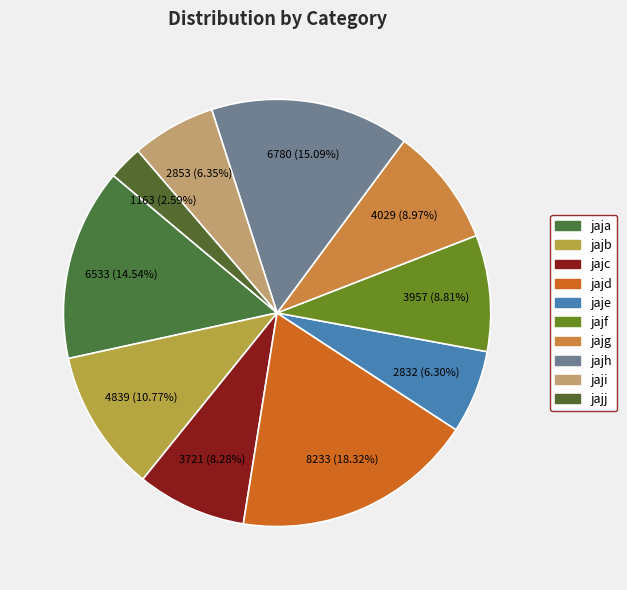

To the nearest percent, what portion does jajb represent?

11%